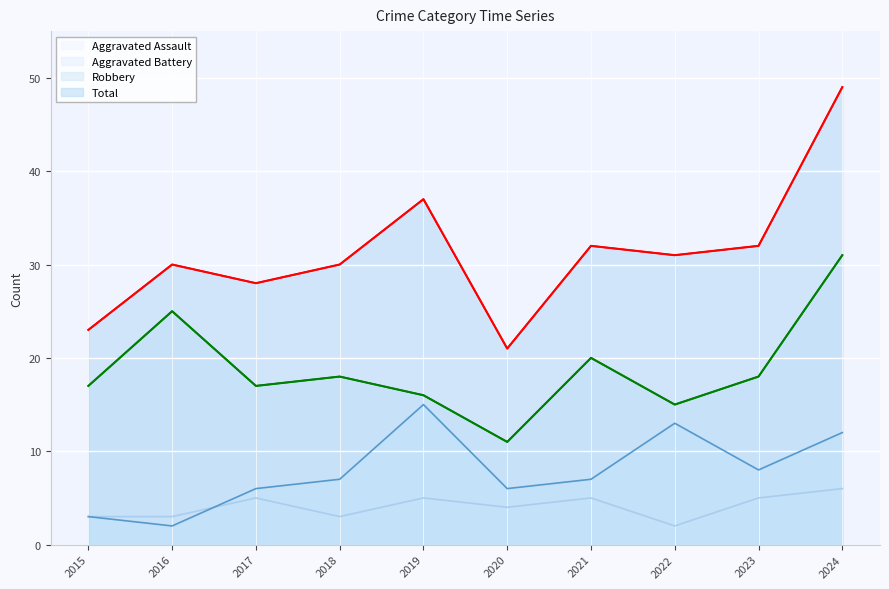

True or false: Total and Robbery cross at least once.

False